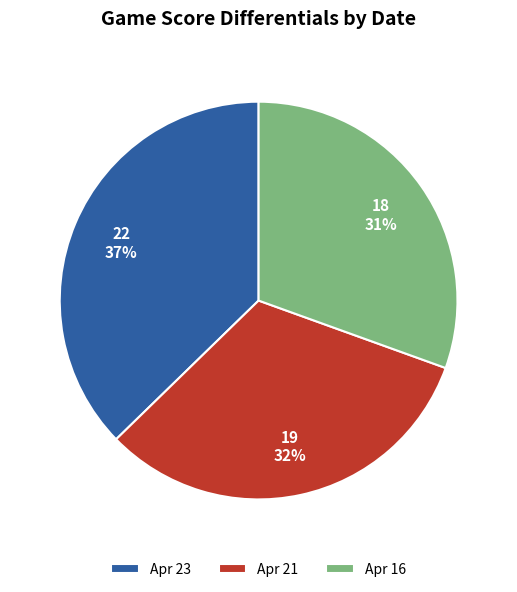

What is the smallest slice in the pie chart?

Apr 16